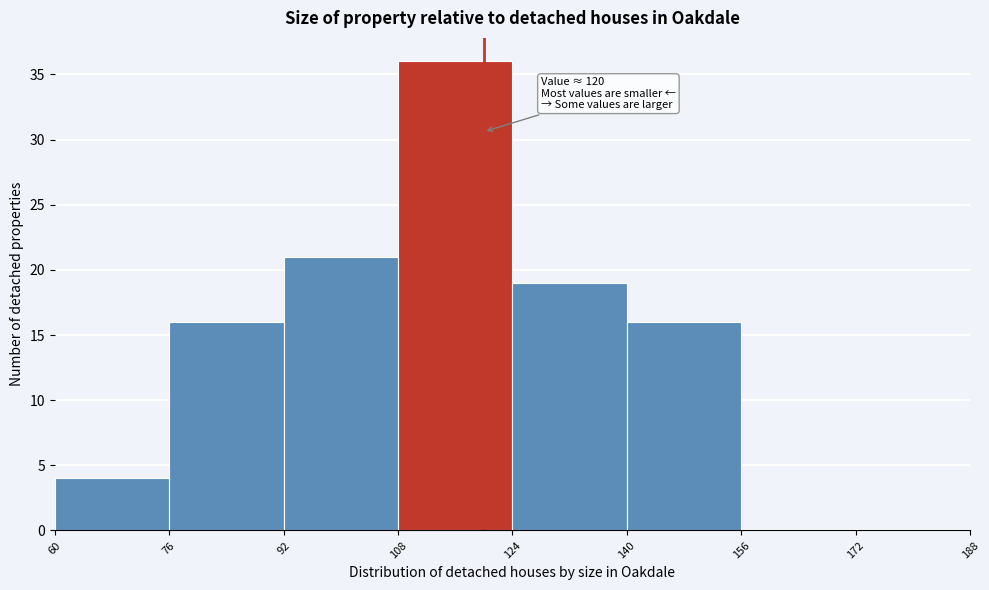

Which range on the x-axis has the tallest bar?

108 to 124